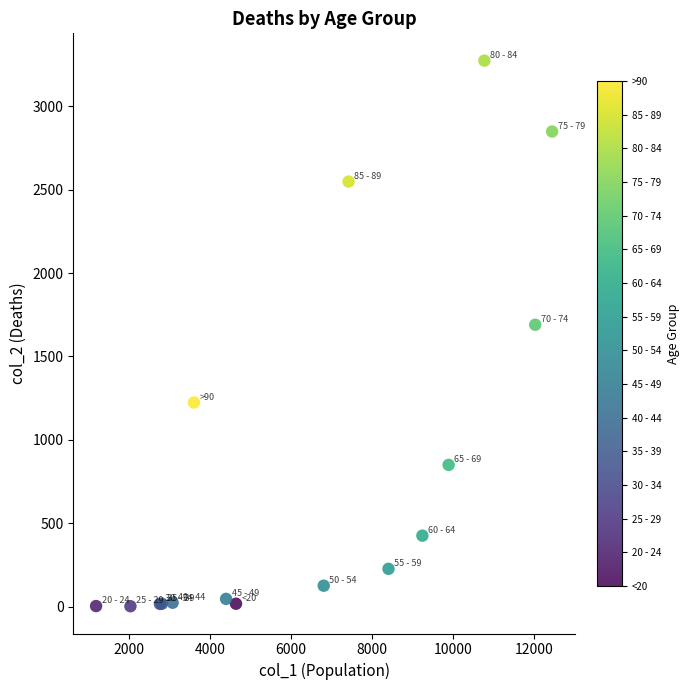

What Y value in the scatter plot is closest to 1638?

1690